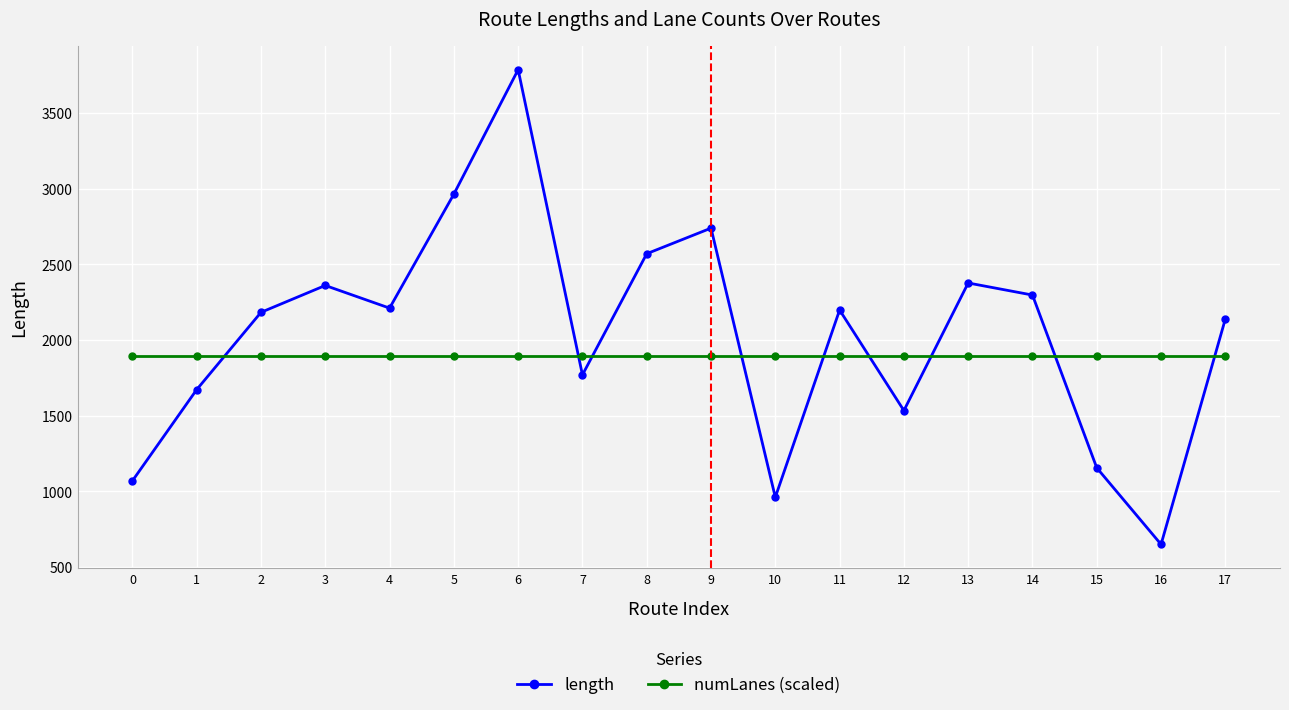

Which series has the largest range (max minus min)?

length